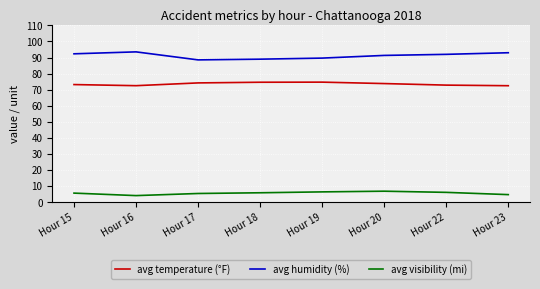

What is the difference between the maximum and minimum values in the avg temperature (°F) series?

2.2